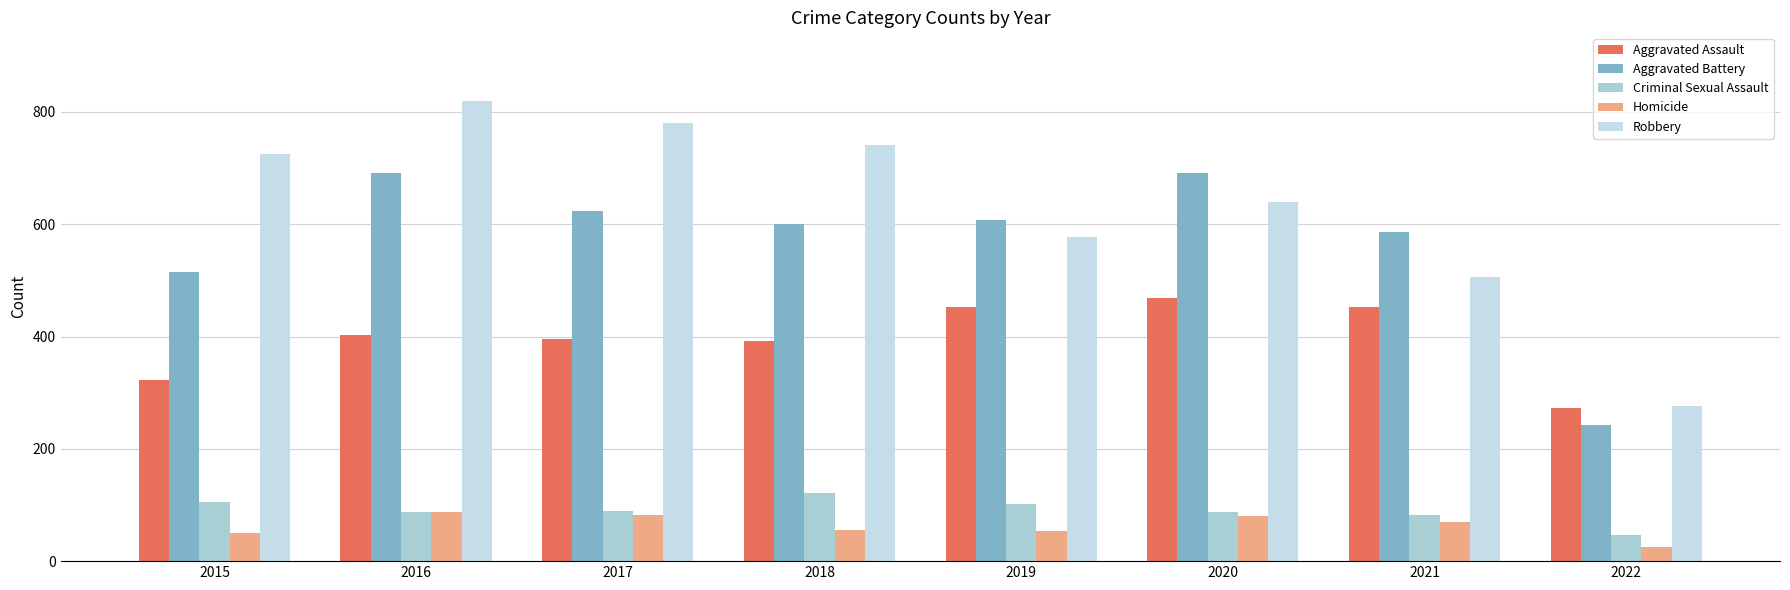

Reading left to right, transcribe all the data shown in this chart.

Aggravated Assault: 2015=323	2016=402	2017=396	2018=392	2019=452	2020=468	2021=452	2022=272
Aggravated Battery: 2015=515	2016=691	2017=623	2018=600	2019=608	2020=691	2021=587	2022=242
Criminal Sexual Assault: 2015=105	2016=87	2017=90	2018=122	2019=102	2020=88	2021=82	2022=47
Homicide: 2015=50	2016=87	2017=82	2018=56	2019=53	2020=81	2021=69	2022=26
Robbery: 2015=726	2016=819	2017=780	2018=741	2019=577	2020=639	2021=506	2022=276